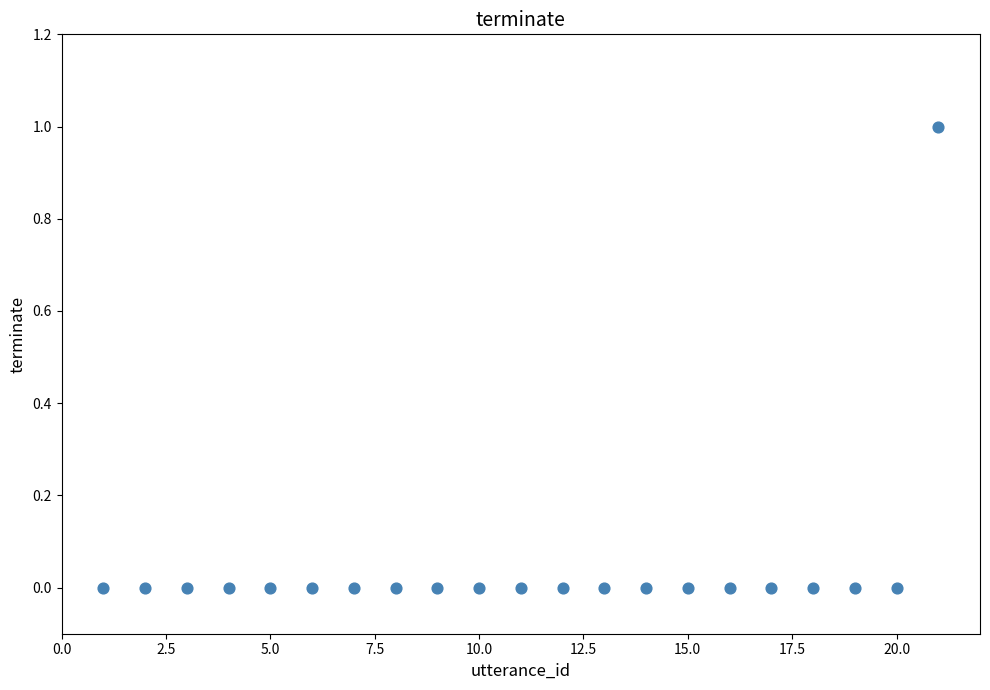

What is the range of X values (max minus min)?

20